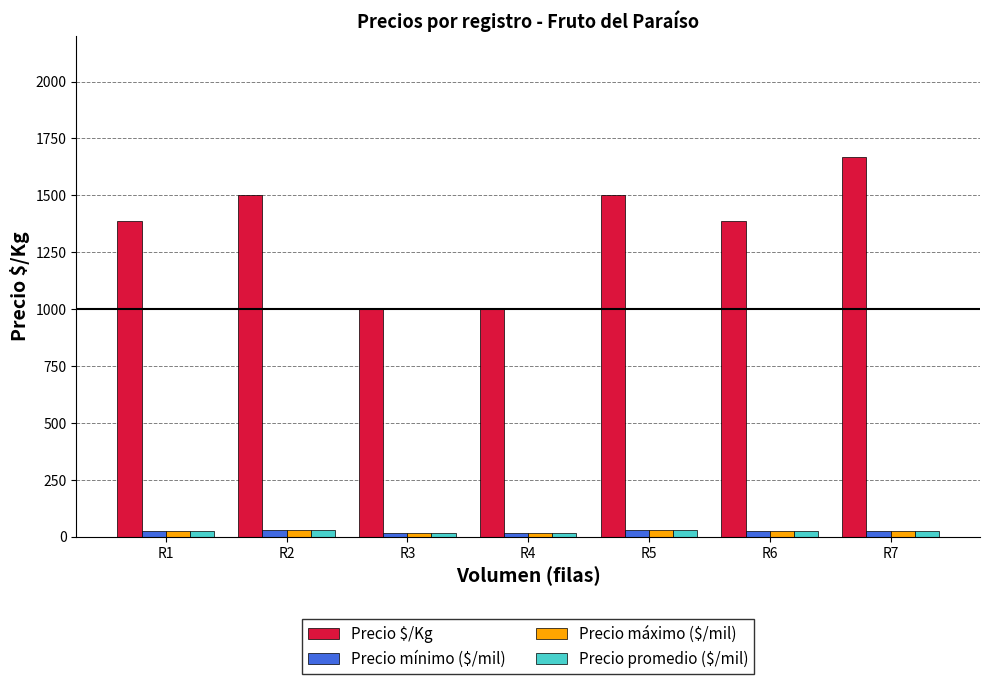

What is the average value of the Precio mínimo ($/mil) series?

24